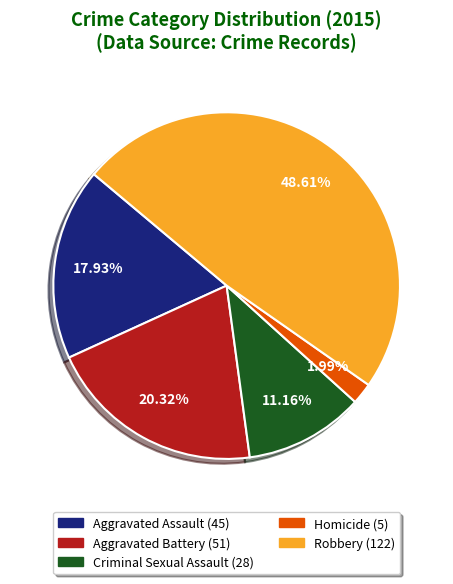

Is Criminal Sexual Assault the majority of the pie?

No